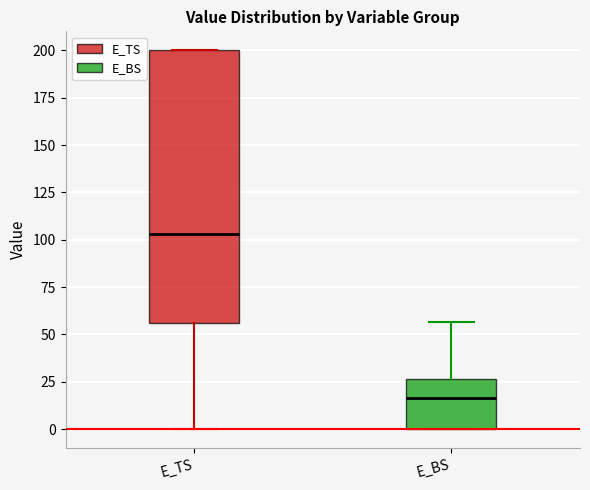

Comparing the boxes themselves (not the whiskers), which one is the tallest?

E_TS